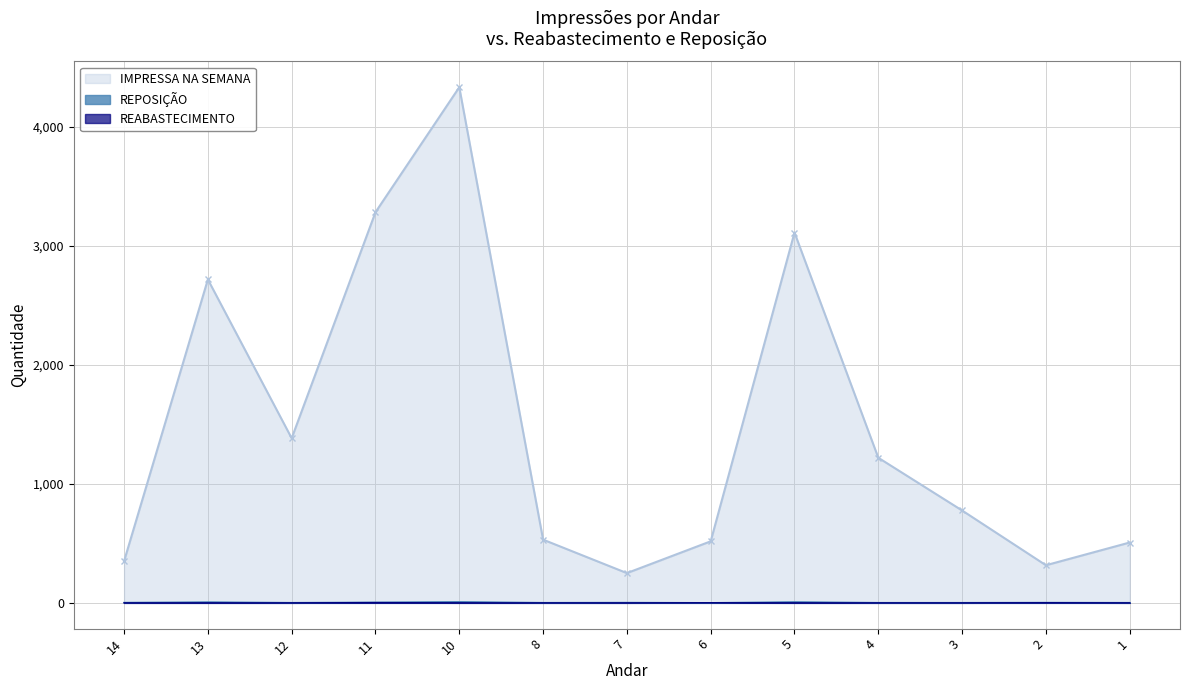

True or false: REABASTECIMENTO has a value of 1 at 2.

True